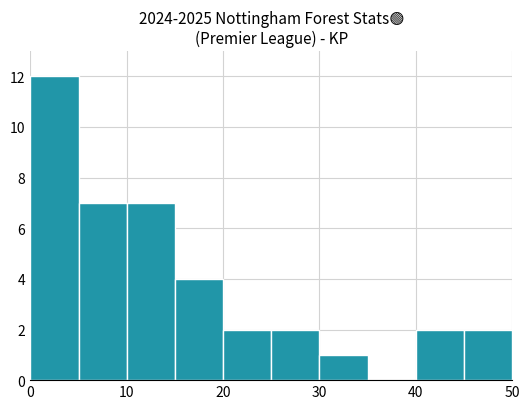

What is the greatest value displayed?

12